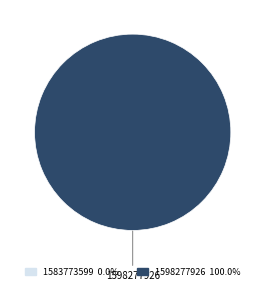

Which category accounts for the majority?

1598277926